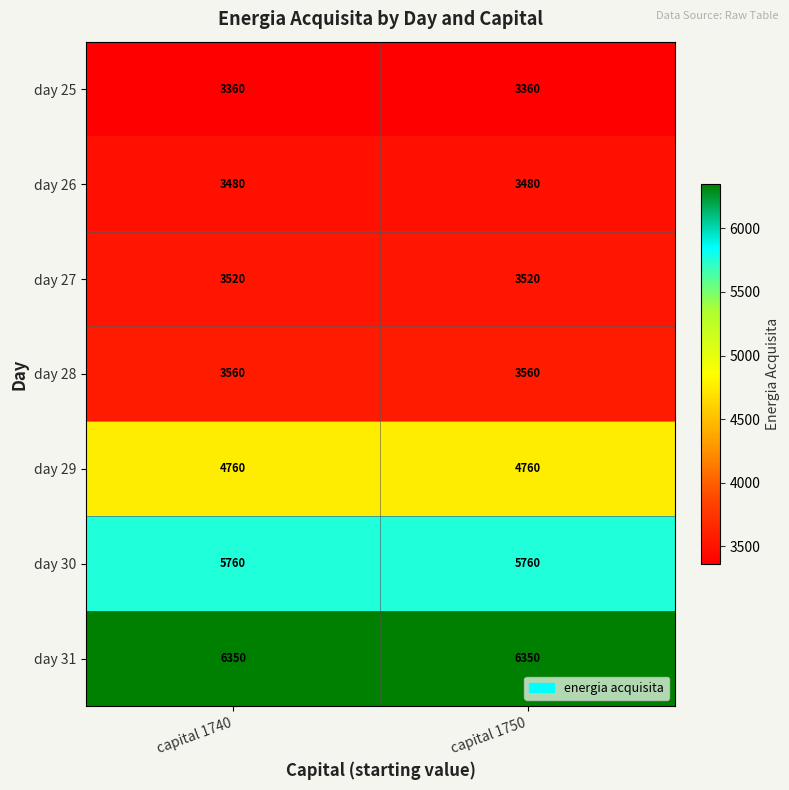

The value of day 26 at capital 1750 is 5208. True or false?

False